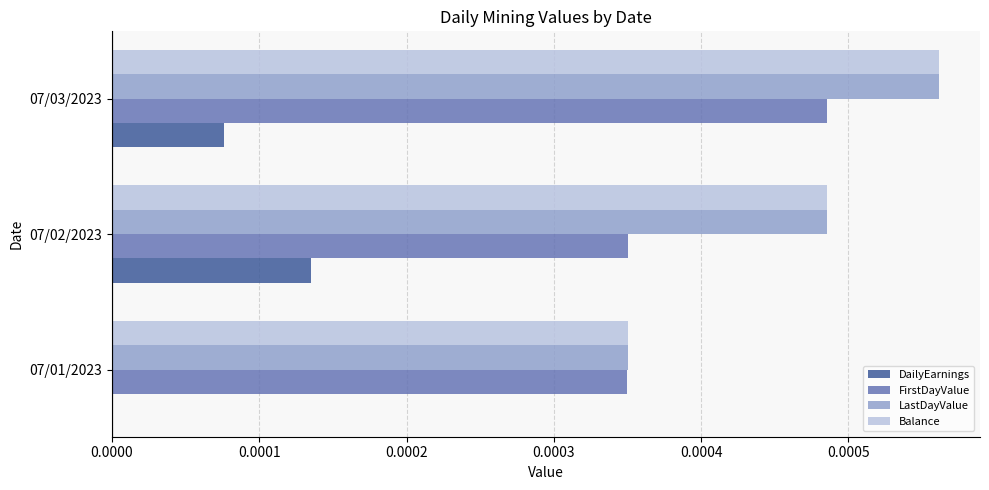

Which category has the highest value across all series?

07/03/2023